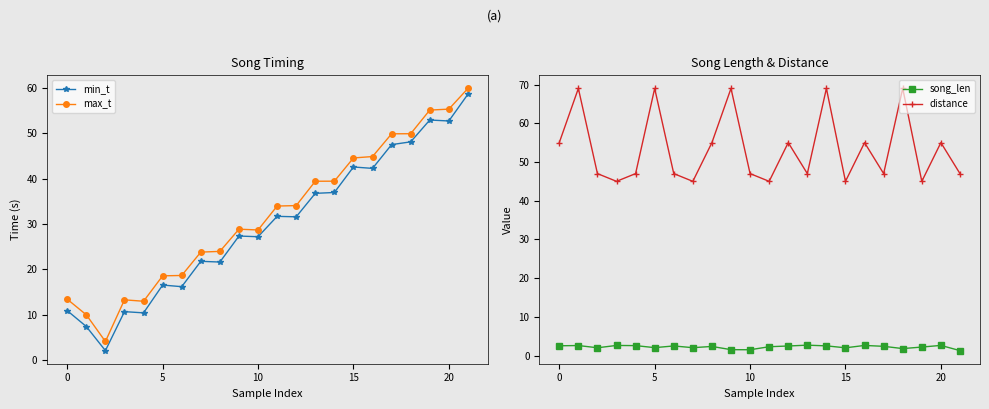

Reading left to right, extract all data points from this chart.

min_t: 10.9	7.4	2.1	10.7	10.4	16.6	16.2	21.8	21.6	27.4	27.2	31.7	31.6	36.8	37.0	42.6	42.3	47.5	48.1	52.9	52.7	58.6
max_t: 13.4	10.0	4.1	13.3	13.0	18.6	18.7	23.8	24.0	28.9	28.7	34.0	34.1	39.4	39.5	44.6	44.9	49.9	49.9	55.1	55.3	59.9
song_len: 2.5	2.6	2.0	2.6	2.6	2.0	2.5	2.0	2.3	1.5	1.5	2.3	2.5	2.7	2.5	2.0	2.6	2.4	1.8	2.2	2.6	1.3
distance: 55.0	69.0	47.0	45.0	47.0	69.0	47.0	45.0	55.0	69.0	47.0	45.0	55.0	47.0	69.0	45.0	55.0	47.0	69.0	45.0	55.0	47.0